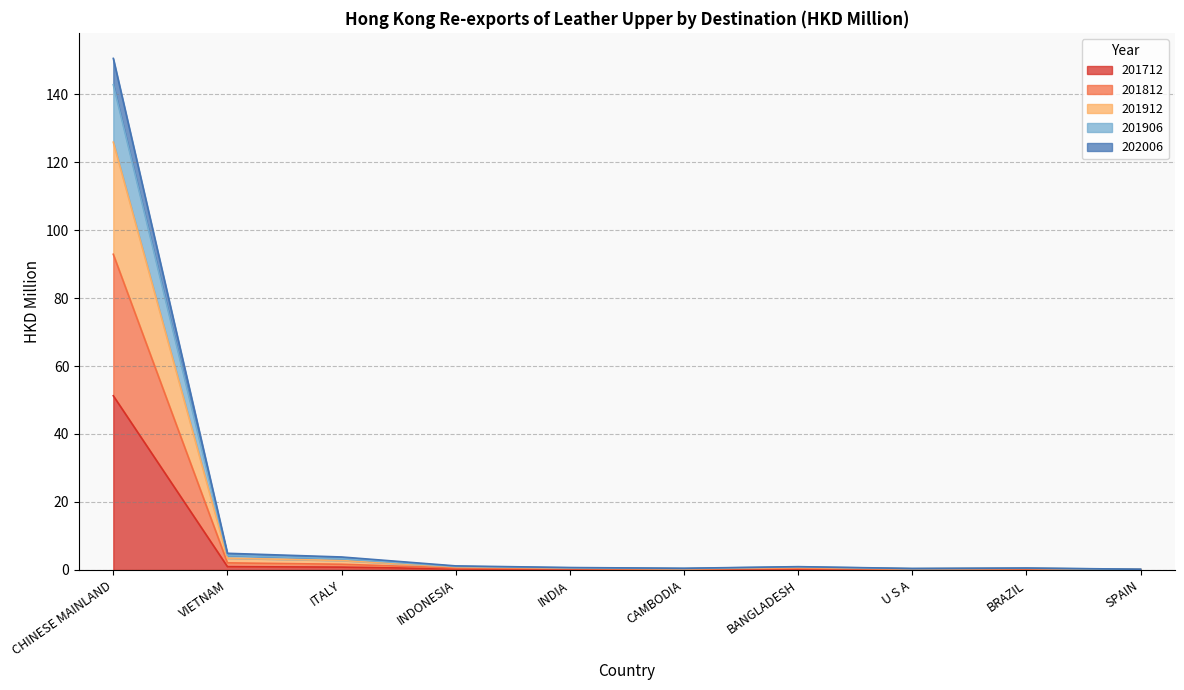

What is the lowest value of the 201712 series?

0.1